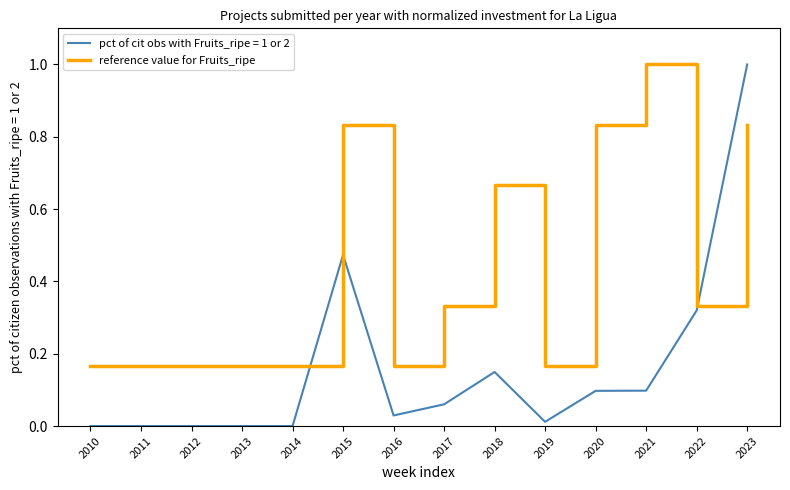

Does the chart display data point markers on the line(s)?

No